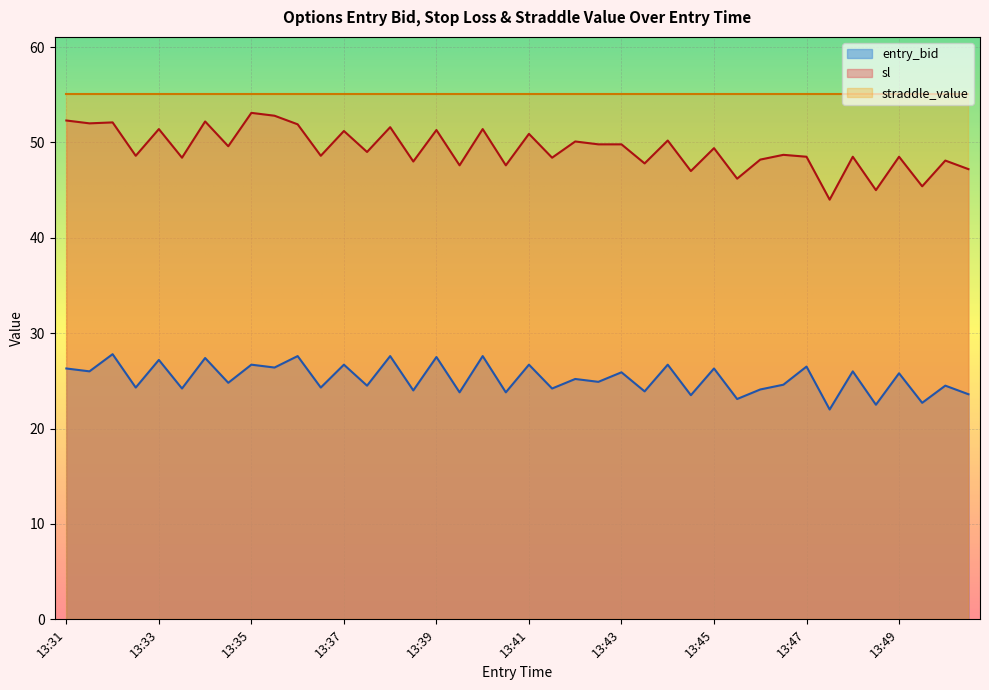

At which category is the sum across all series the highest?

13:32